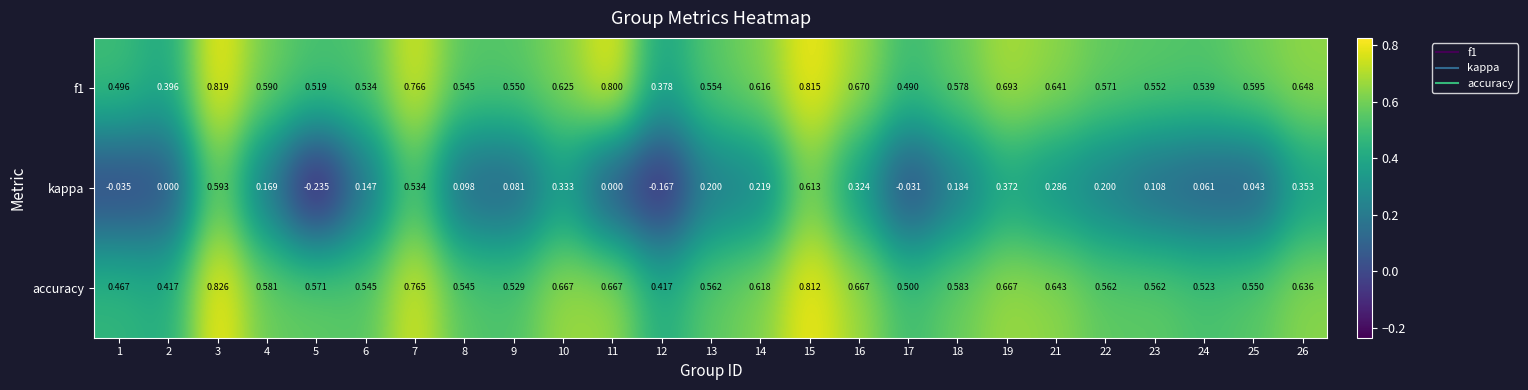

Between 3 and 5, which series saw the biggest shift?

kappa